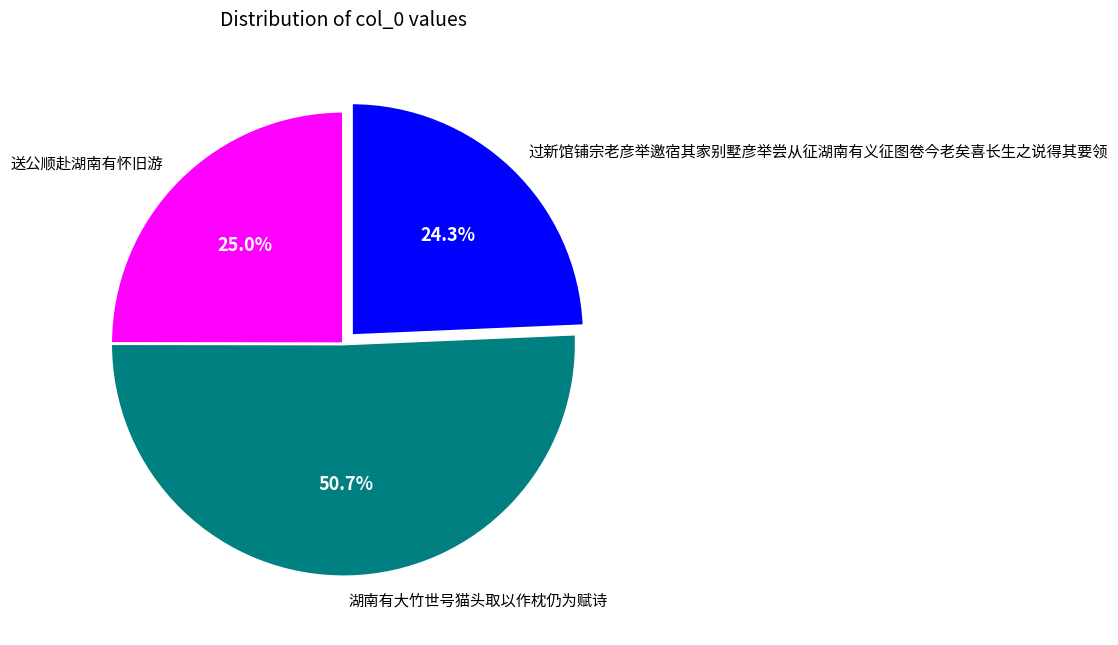

Is it true that 过新馆铺宗老彦举邀宿其家别墅彦举尝从征湖南有义征图卷今老矣喜长生之说得其要领 is 24% of the pie?

True